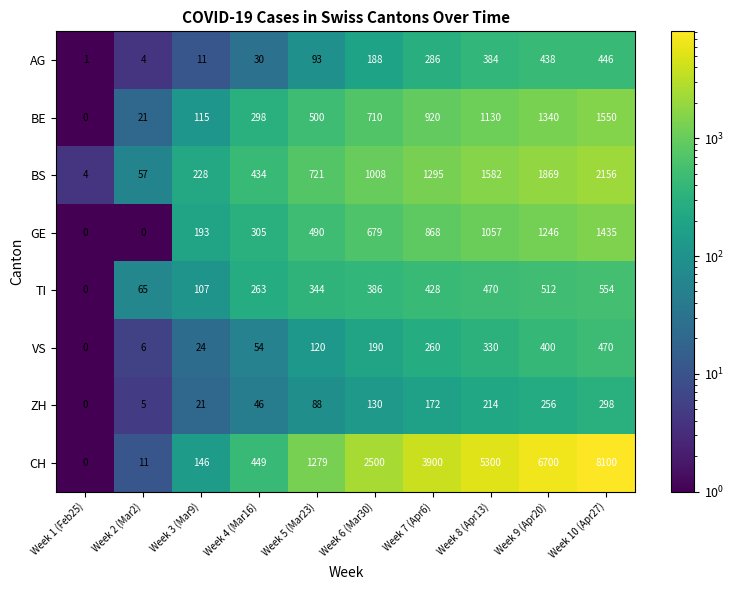

Rank the series by their maximum value, from highest to lowest.

CH, BS, BE, GE, TI, VS, AG, ZH